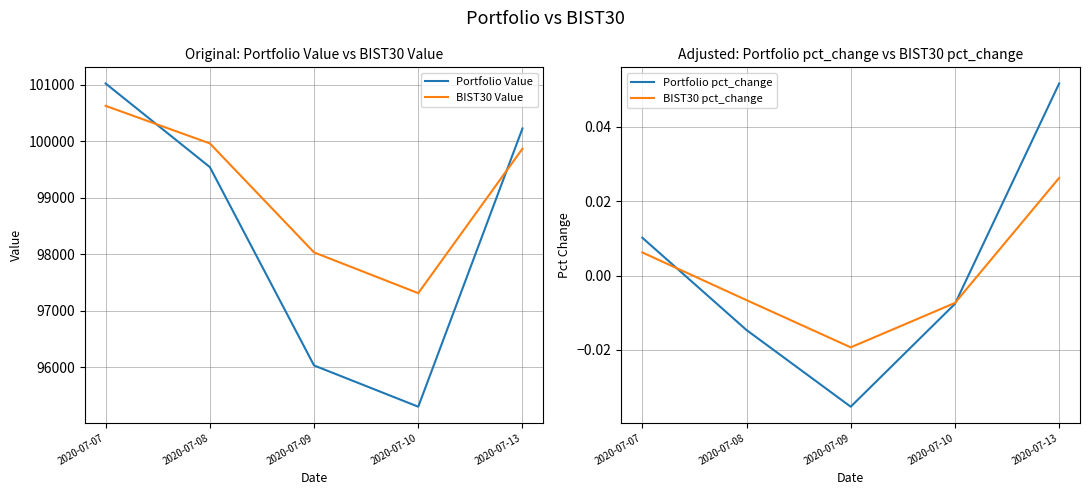

Reading right to left, extract all data points from this chart.

Portfolio Value: 2020-07-13=100223.1	2020-07-10=95297.5	2020-07-09=96027.9	2020-07-08=99539.5	2020-07-07=101019.1
BIST30 Value: 2020-07-13=99865.3	2020-07-10=97307.7	2020-07-09=98029.2	2020-07-08=99958.8	2020-07-07=100623.3
Portfolio pct_change: 2020-07-13=0.1	2020-07-10=-0.0	2020-07-09=-0.0	2020-07-08=-0.0	2020-07-07=0.0
BIST30 pct_change: 2020-07-13=0.0	2020-07-10=-0.0	2020-07-09=-0.0	2020-07-08=-0.0	2020-07-07=0.0